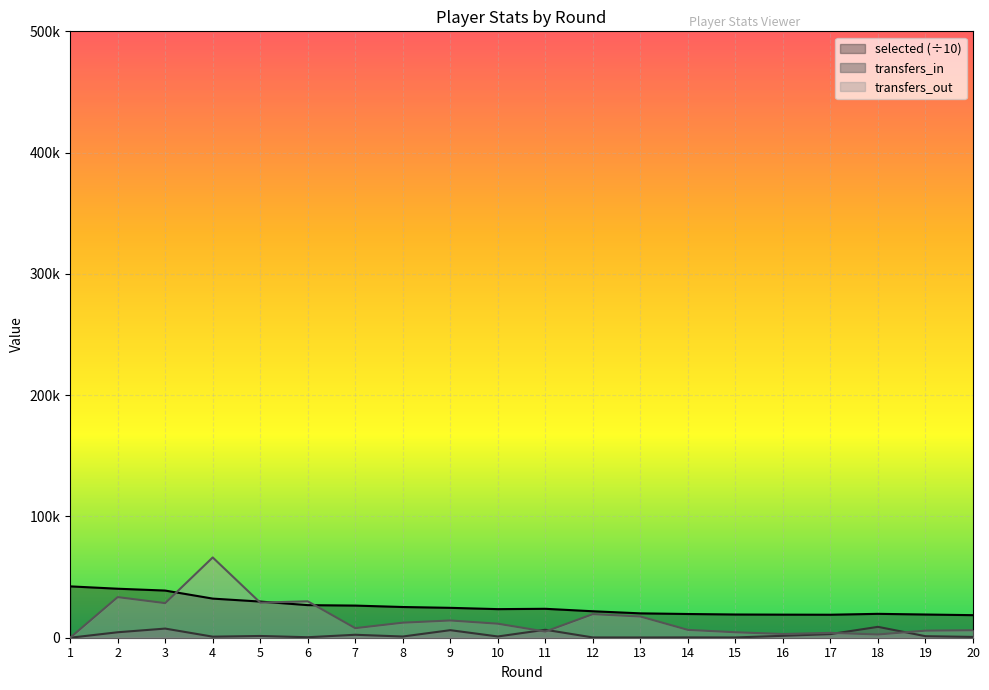

Between which two adjacent categories do transfers_in and transfers_out first intersect?

10 and 11